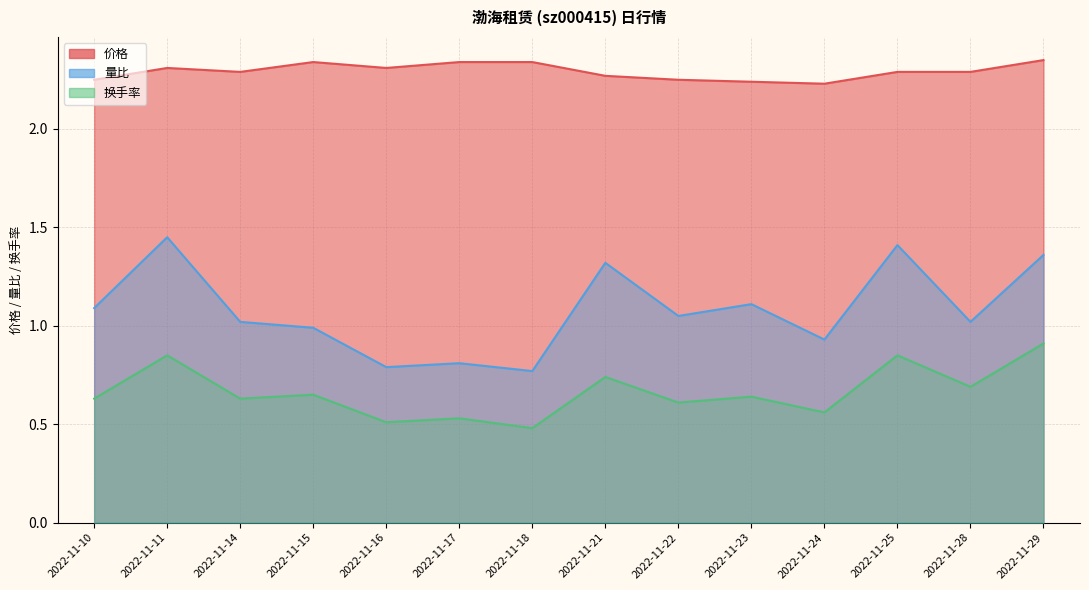

List the labels in order of 价格 value, smallest first.

2022-11-24, 2022-11-23, 2022-11-10, 2022-11-22, 2022-11-21, 2022-11-14, 2022-11-25, 2022-11-28, 2022-11-11, 2022-11-16, 2022-11-15, 2022-11-17, 2022-11-18, 2022-11-29